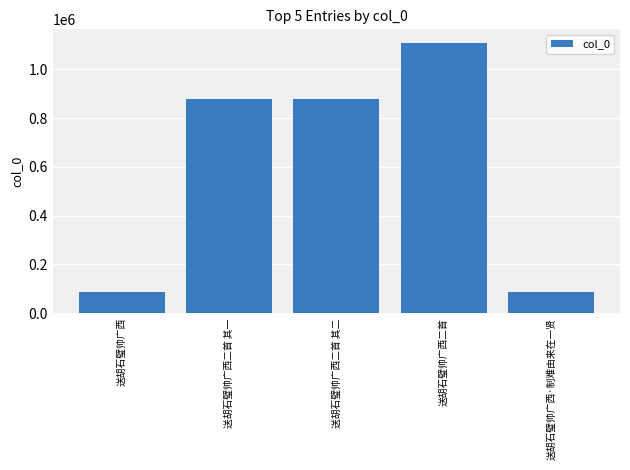

The value at 送胡石璧帅广西二首 其一 is 194333. True or false?

False